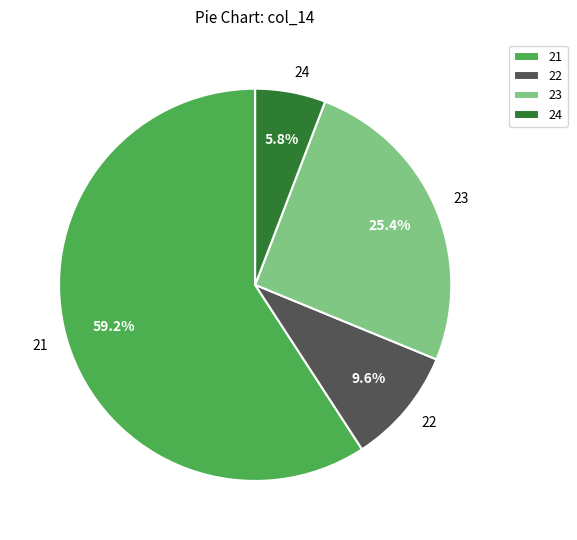

How many segments does this pie chart have?

4